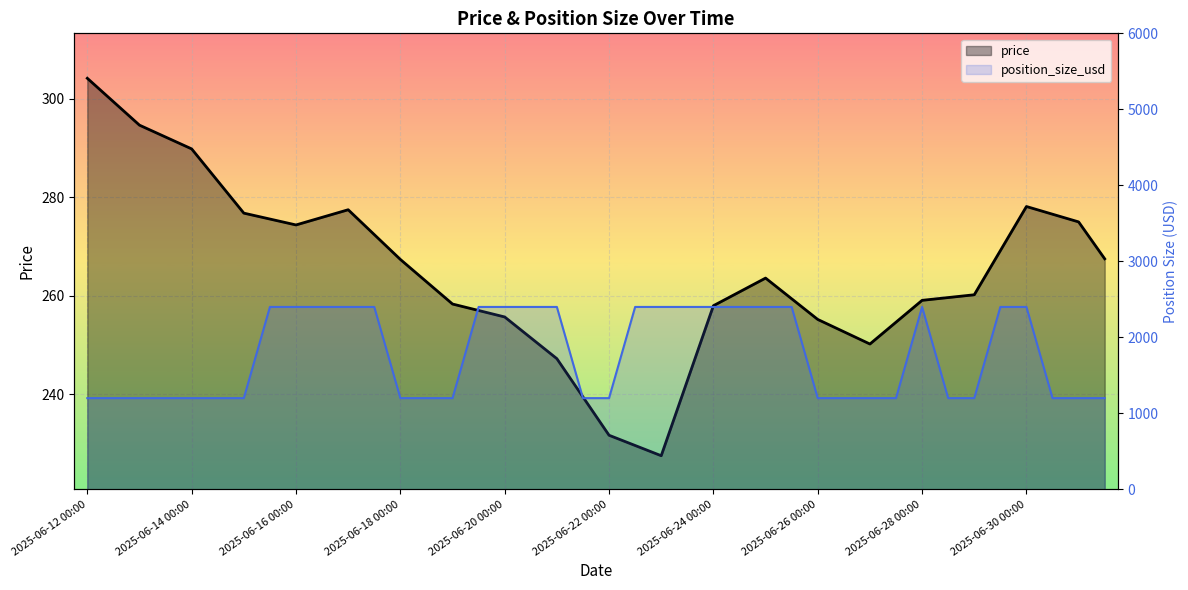

What is the difference between the position_size_usd values at 2025-06-14 12:00 and 2025-06-29 12:00?

1200.0